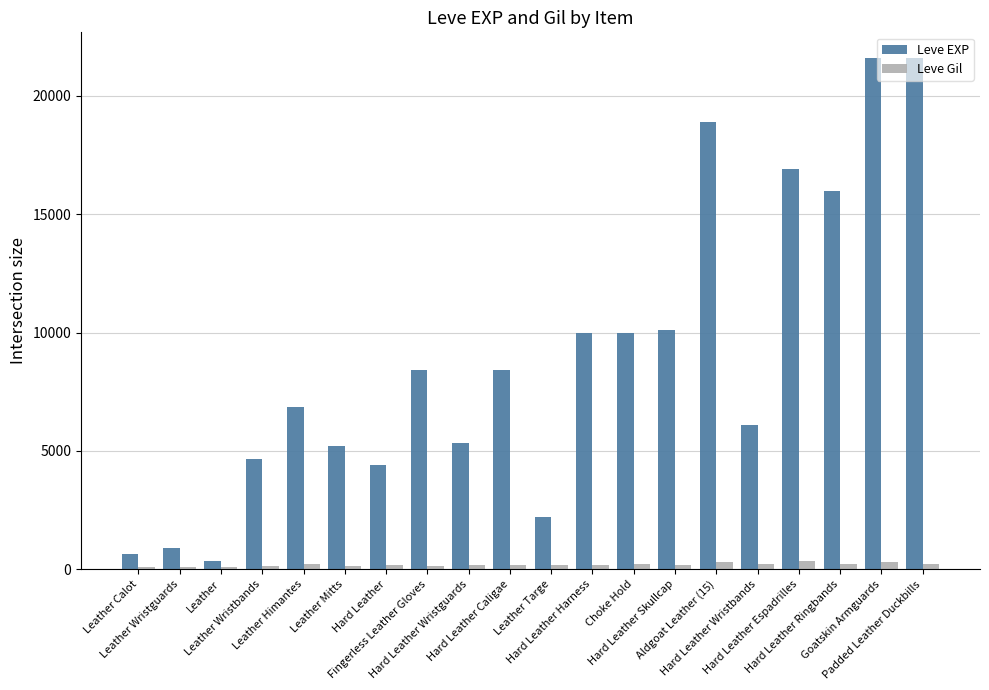

What is the difference between the highest and lowest values at Hard Leather Wristbands?

5880